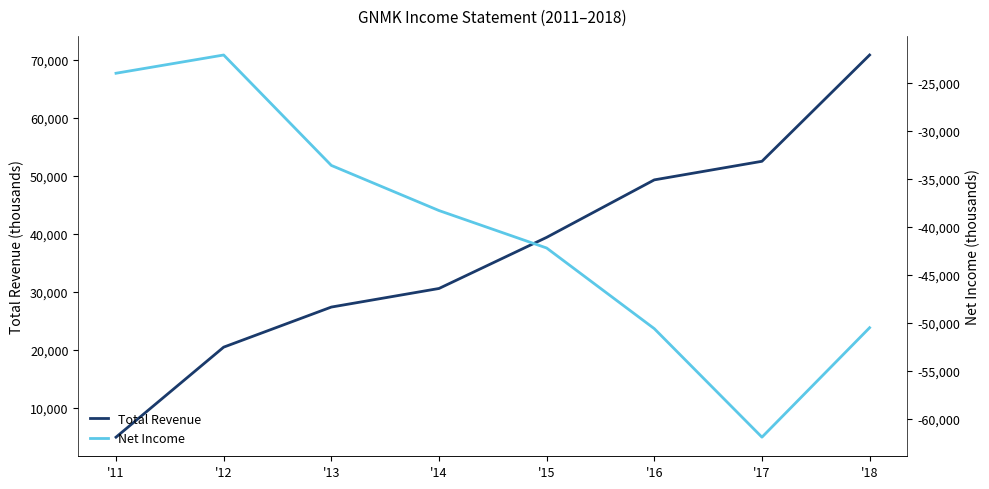

The value of Net Income at '13 is -57949. True or false?

False